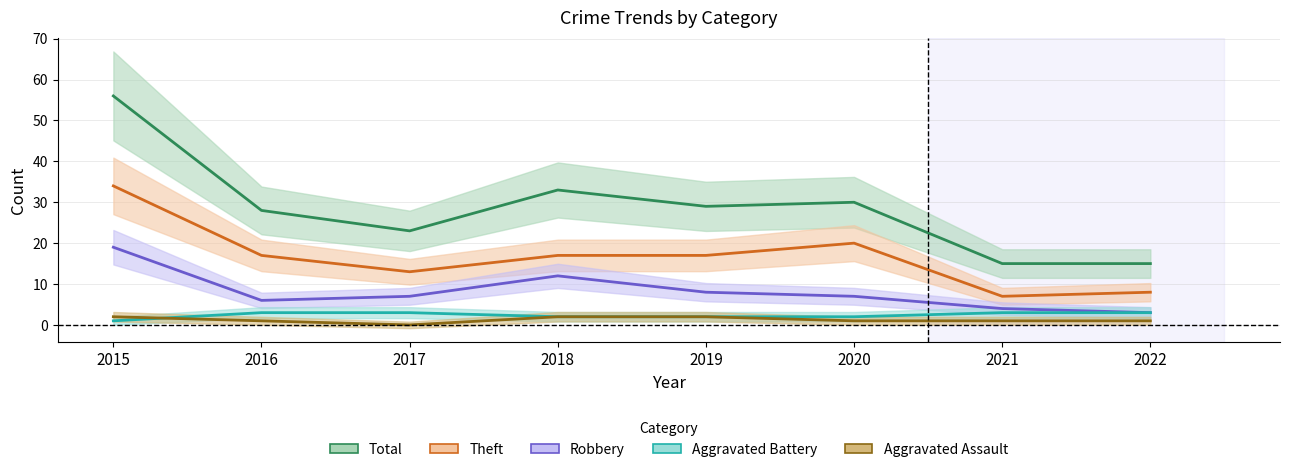

What is the sum of the Robbery values at 2018 and 2019?

20